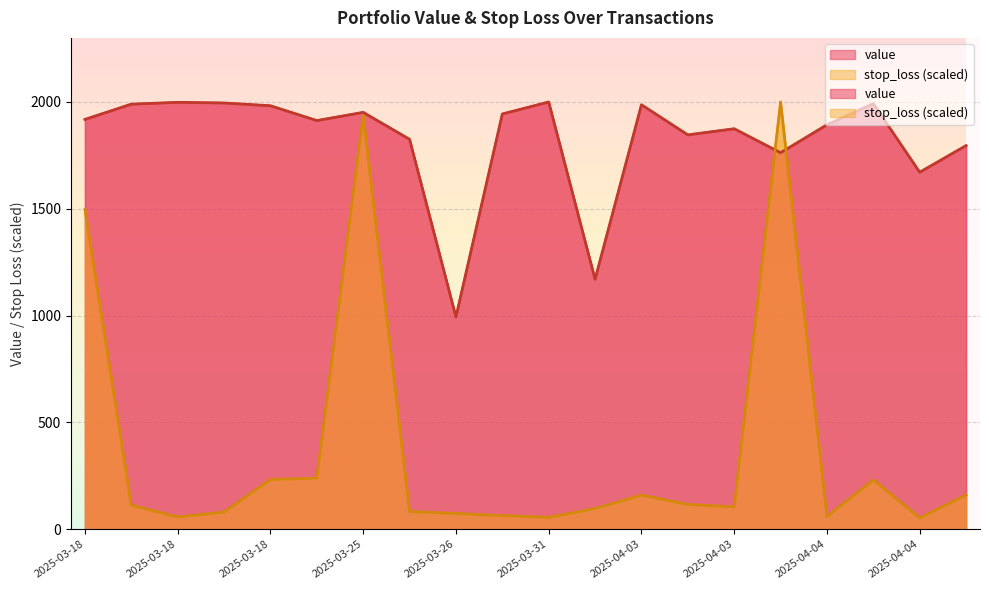

True or false: value has a value of 470.2 at 2025-03-26.

False